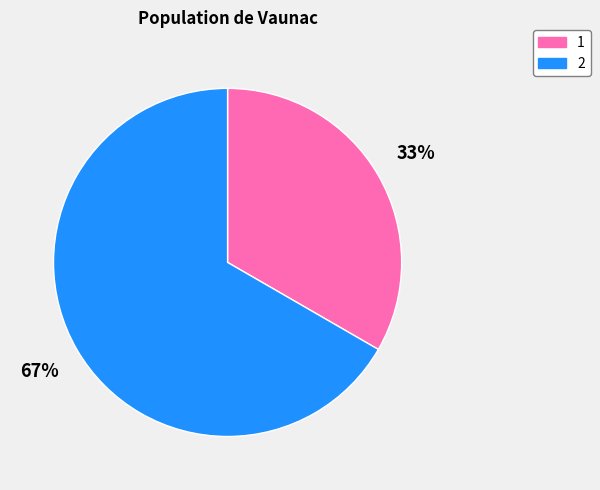

Which slice is the largest?

2